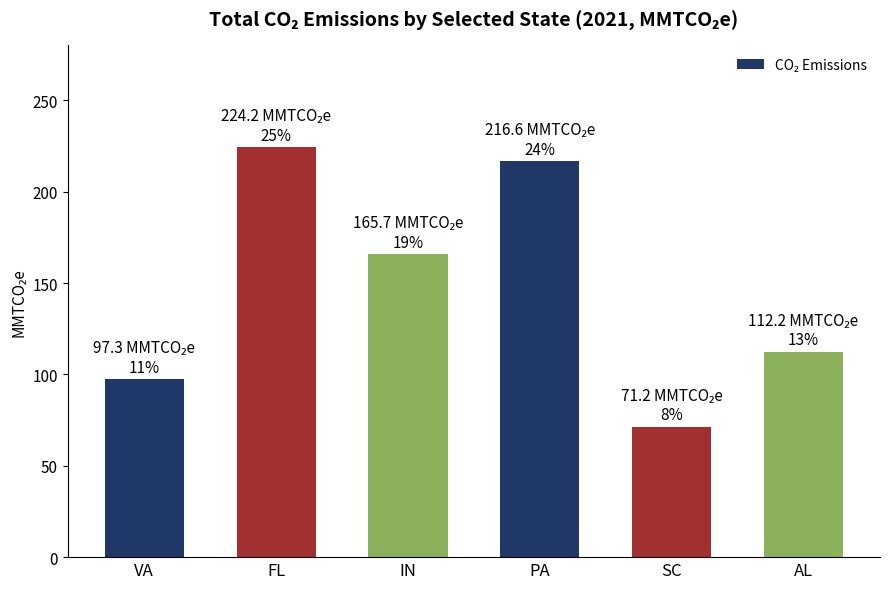

What is the difference between the maximum and second lowest values?

126.9